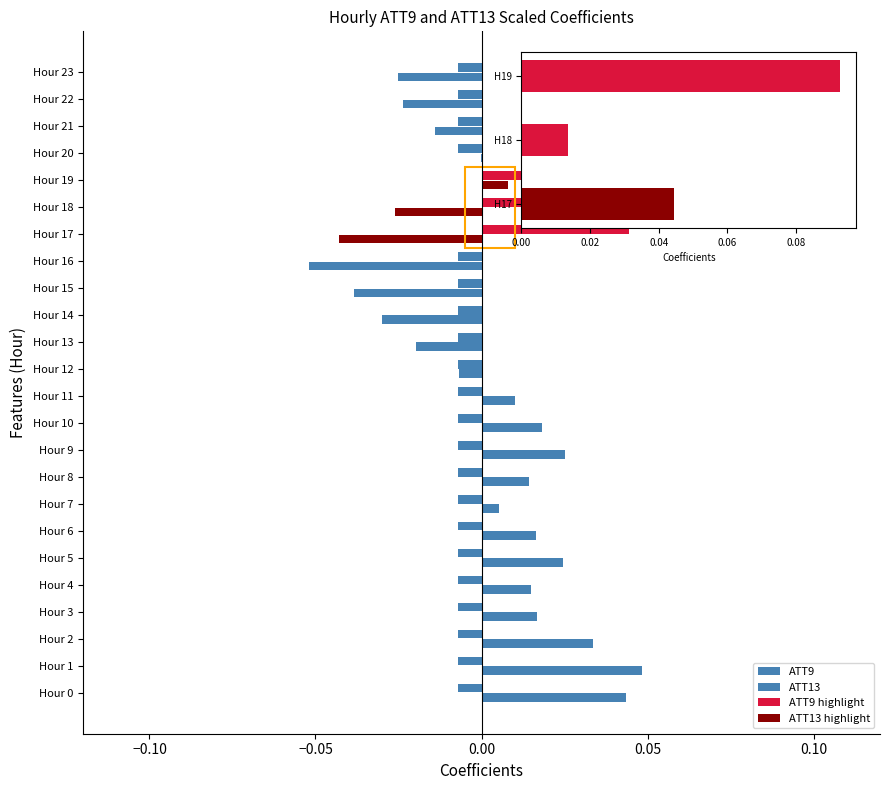

Which has a higher value, 13 or 12?

13